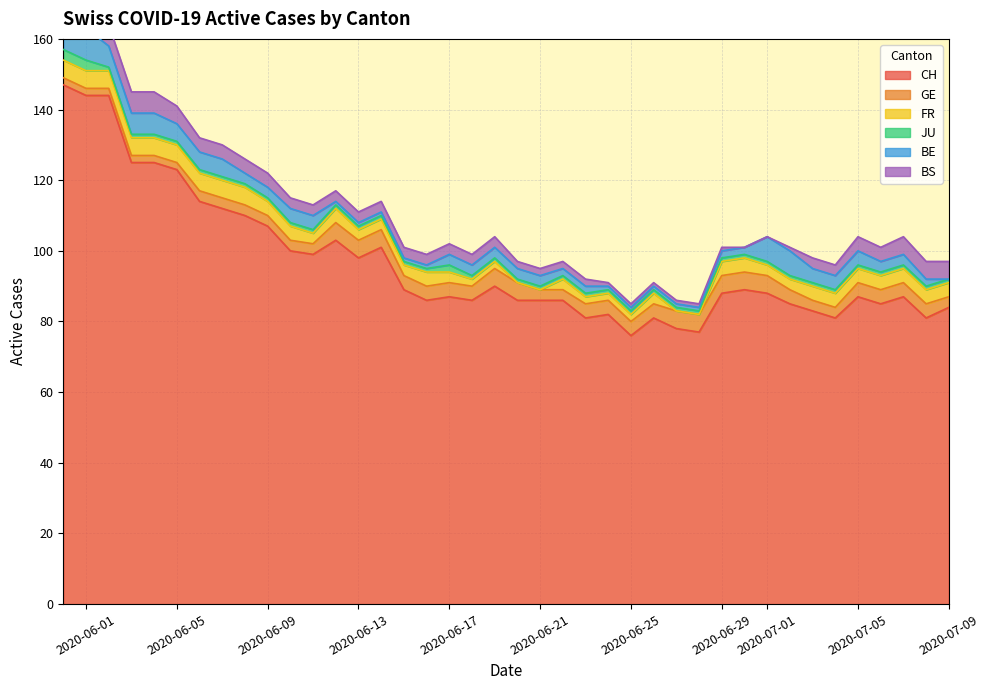

How many intersections are there between FR and BS?

3